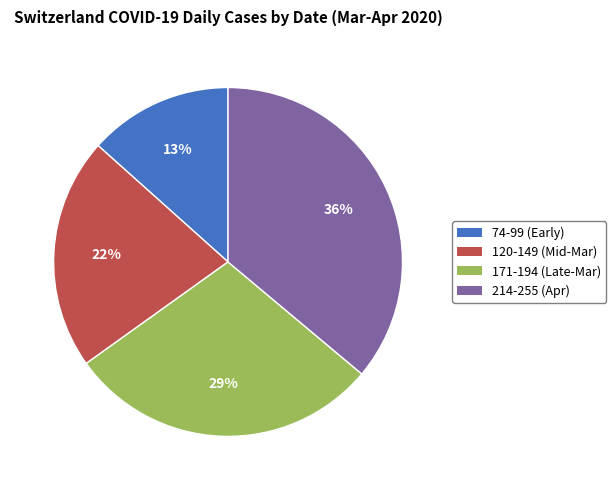

How many segments does this pie chart have?

4